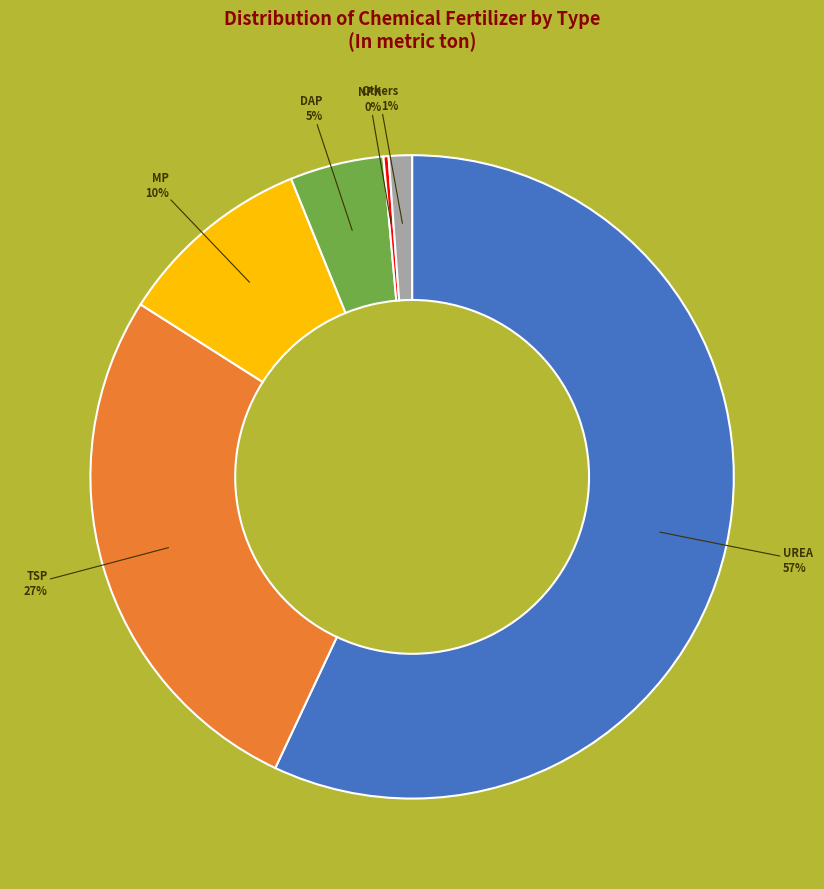

To the nearest percent, what is the average slice percentage?

17%